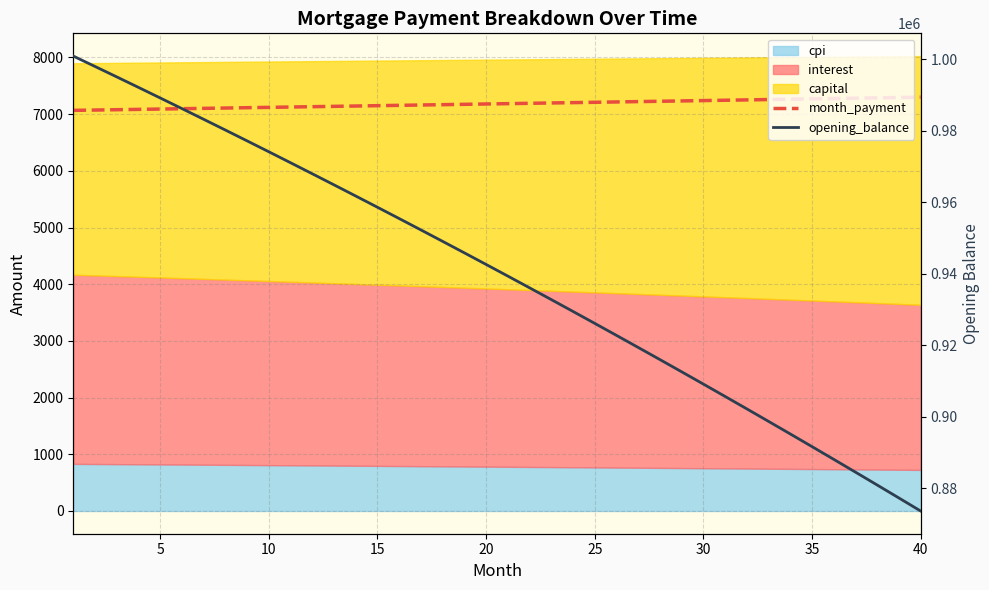

Reading left to right, transcribe all the data shown in this chart.

month_payment: 7065.9	7071.7	7077.6	7083.5	7089.4	7095.3	7101.2	7107.2	7113.1	7119.0	7124.9	7130.9	7136.8	7142.8	7148.7	7154.7	7160.6	7166.6	7172.6	7178.6	7184.6	7190.5	7196.5	7202.5	7208.5	7214.5	7220.5	7226.6	7232.6	7238.6	7244.6	7250.7	7256.7	7262.8	7268.8	7274.9	7280.9	7287.0	7293.1	7299.2
opening_balance: 1000833.3	997934.5	995017.7	992082.9	989129.9	986158.7	983169.2	980161.2	977134.9	974090.0	971026.4	967944.2	964843.2	961723.2	958584.4	955426.5	952249.4	949053.1	945837.6	942602.6	939348.2	936074.2	932780.6	929467.3	926134.1	922781.1	919408.0	916014.8	912601.5	909168.0	905714.1	902239.7	898744.8	895229.3	891693.1	888136.1	884558.2	880959.3	877339.3	873698.2